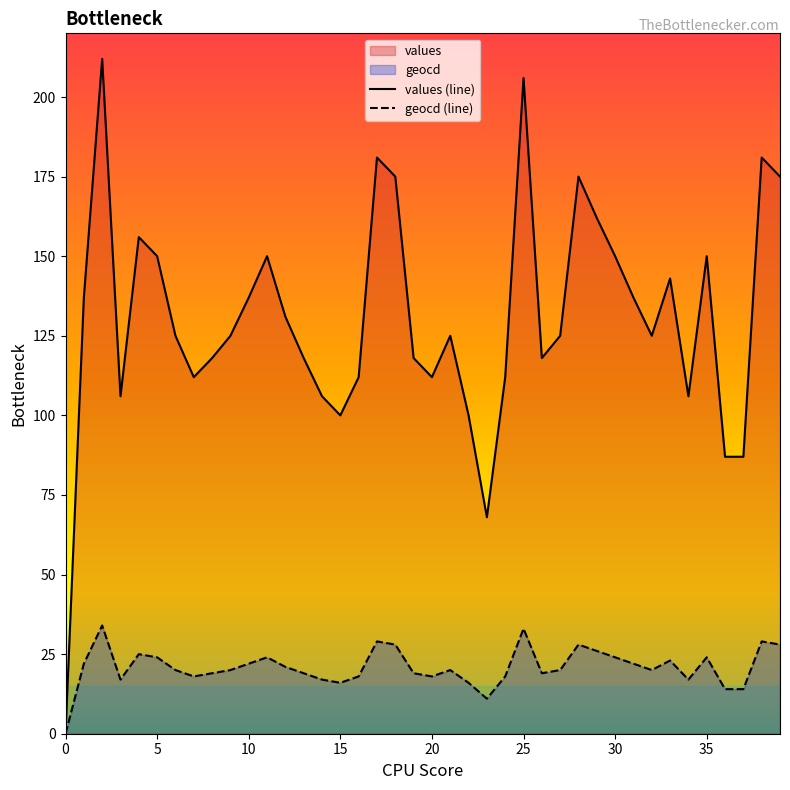

In geocd (line), how many points are lower than both neighbors (excluding endpoints)?

8